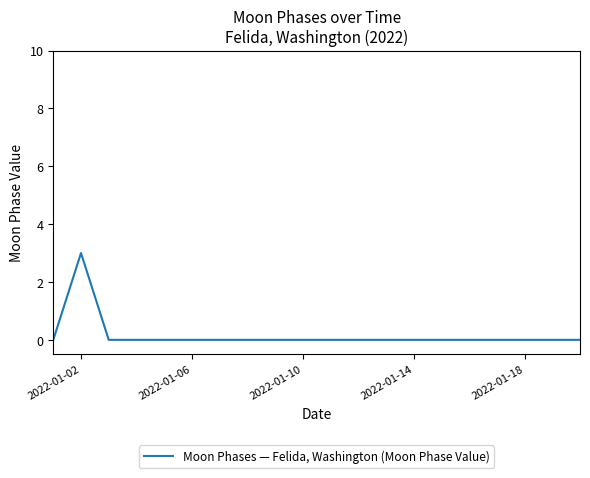

What is the sum of all values?

3